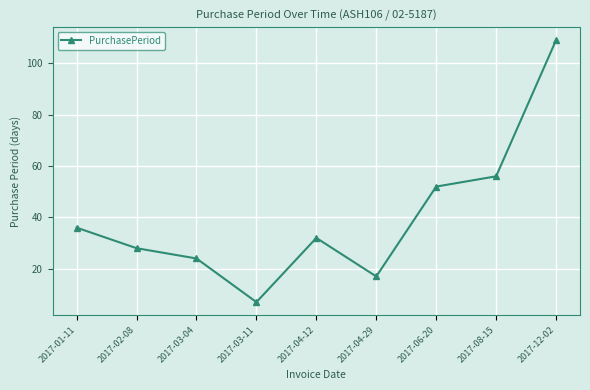

What is the average value?

40